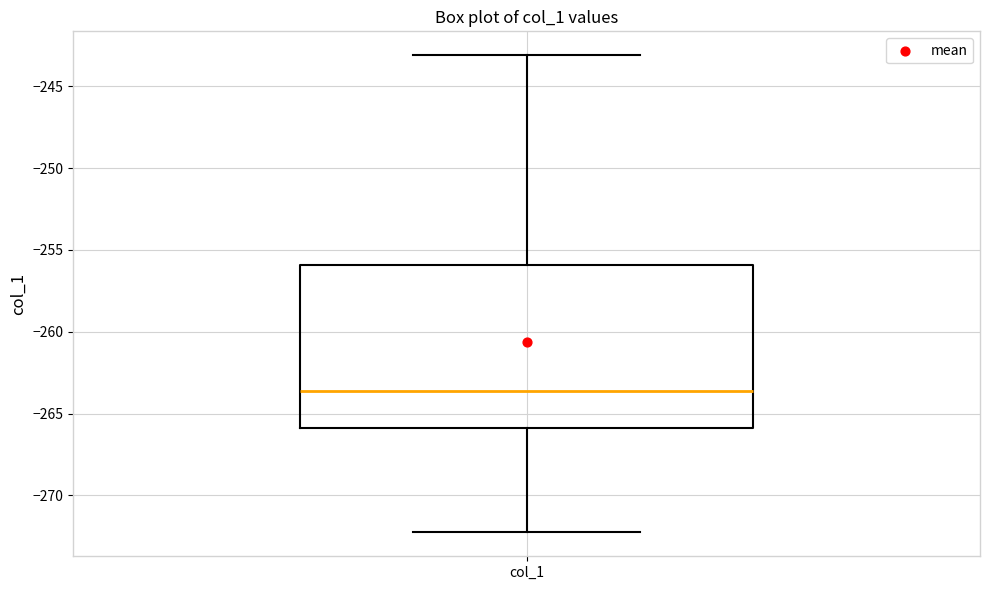

Read this box plot against the y-axis: the position of the median line, the range covered by the box, and the ends of both whiskers. The values are not printed on the chart, so give them approximately, as read against the axis.

median -263.5, box -266.0 to -256.0, whiskers -272.5 to -243.0